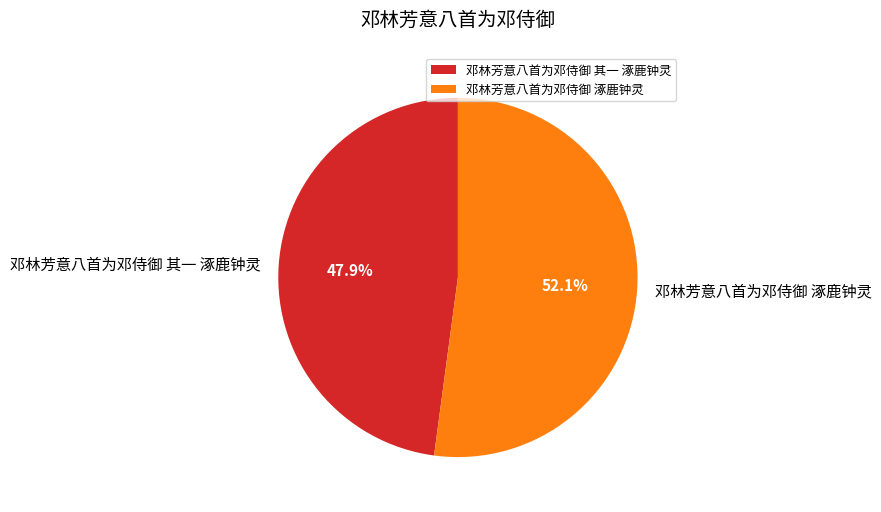

Combined, do 邓林芳意八首为邓侍御 涿鹿钟灵 and 邓林芳意八首为邓侍御 其一 涿鹿钟灵 account for over 50%?

Yes